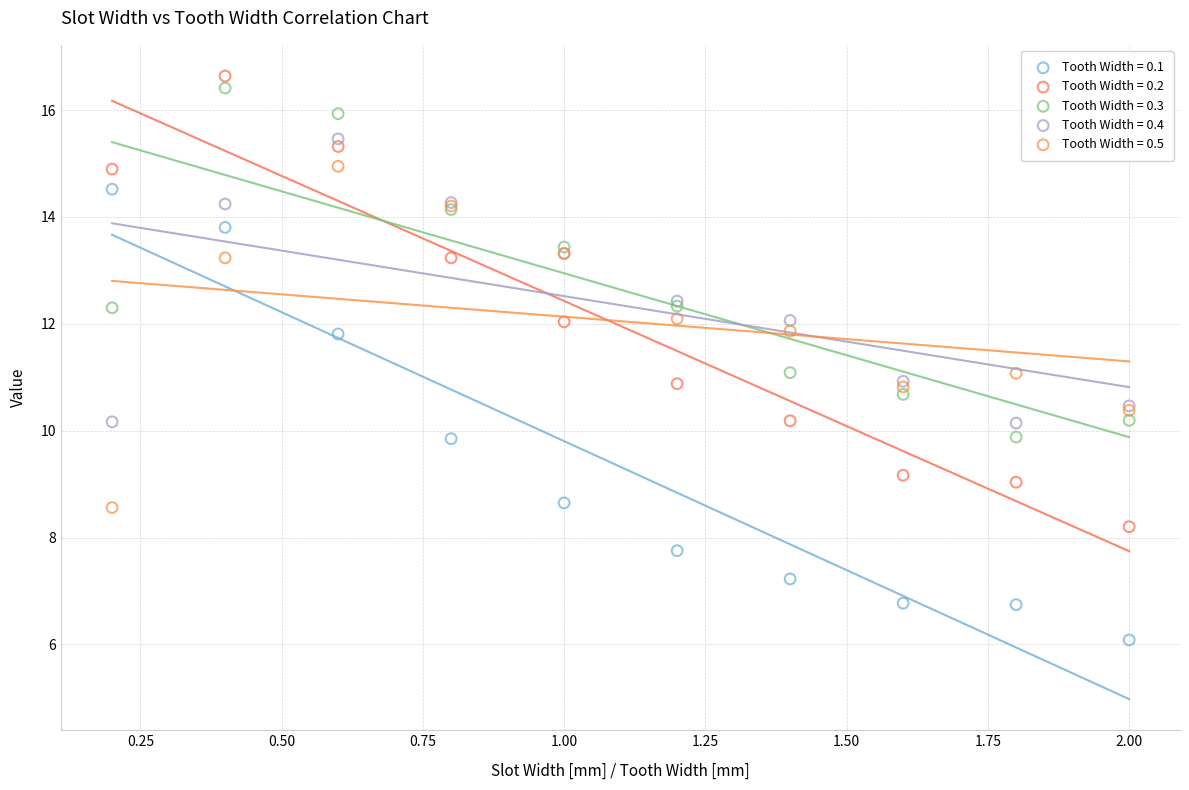

Which series contains the highest Y value?

Tooth Width = 0.2